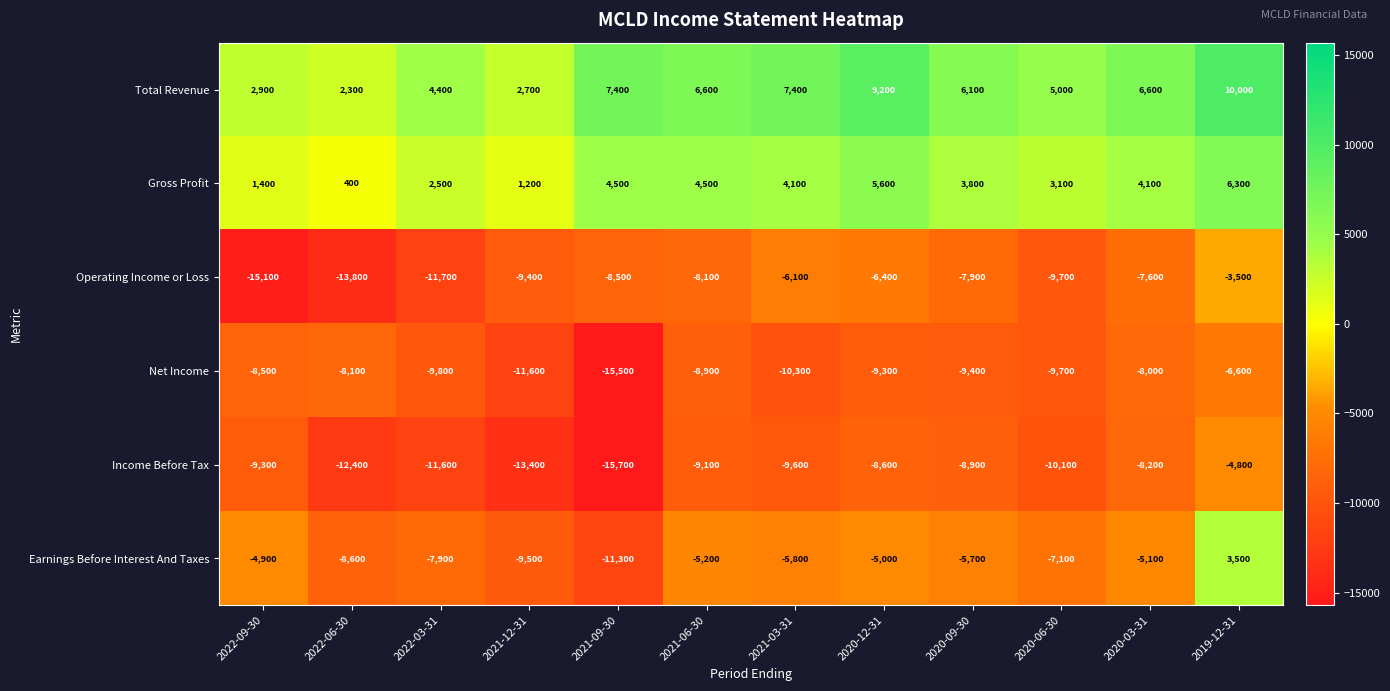

What is the average value of the Gross Profit series?

3458